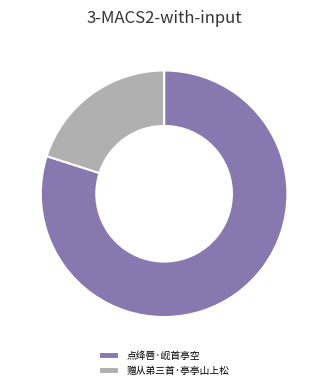

Which category has the smallest portion of the pie?

赠从弟三首·亭亭山上松